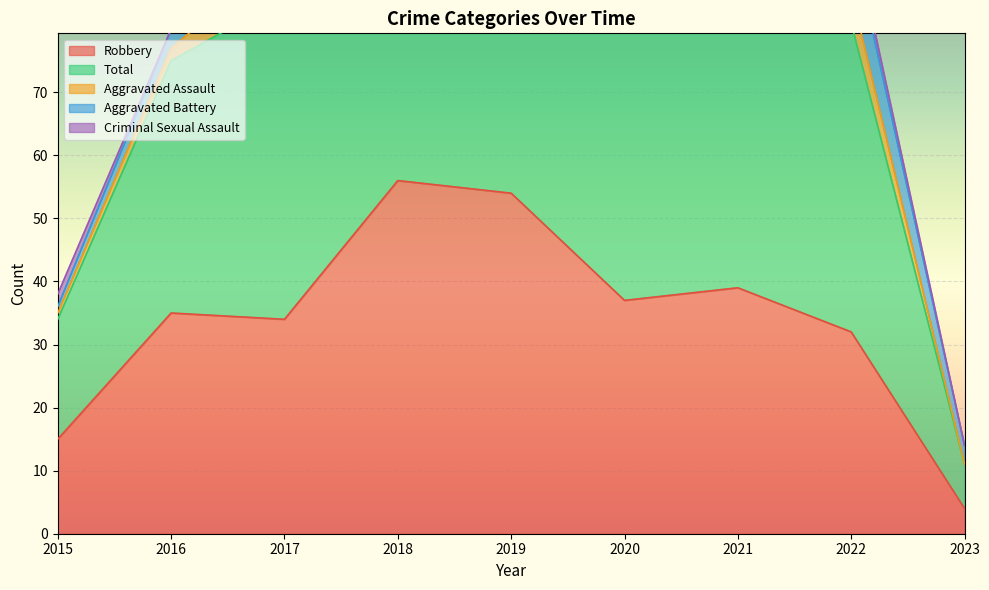

How many times do Aggravated Assault and Aggravated Battery cross each other?

1